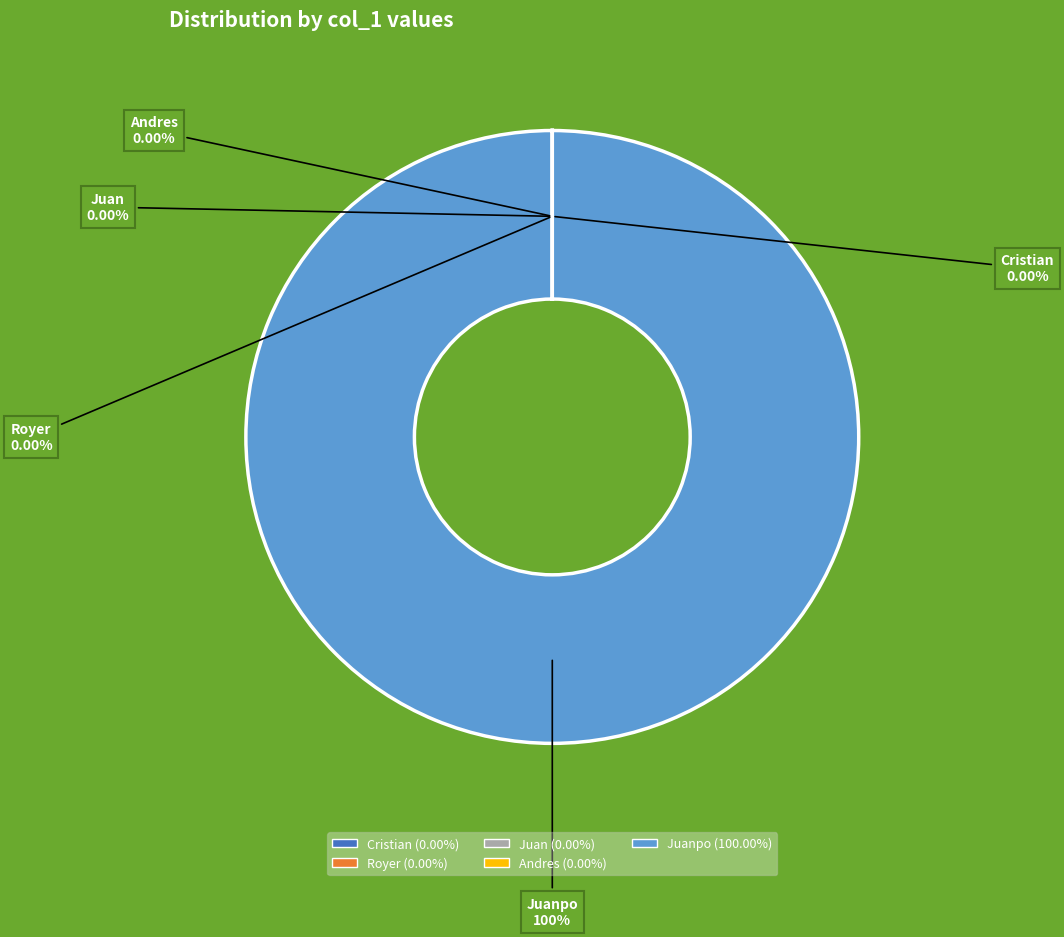

Is there any slice that represents more than half of the pie?

Yes